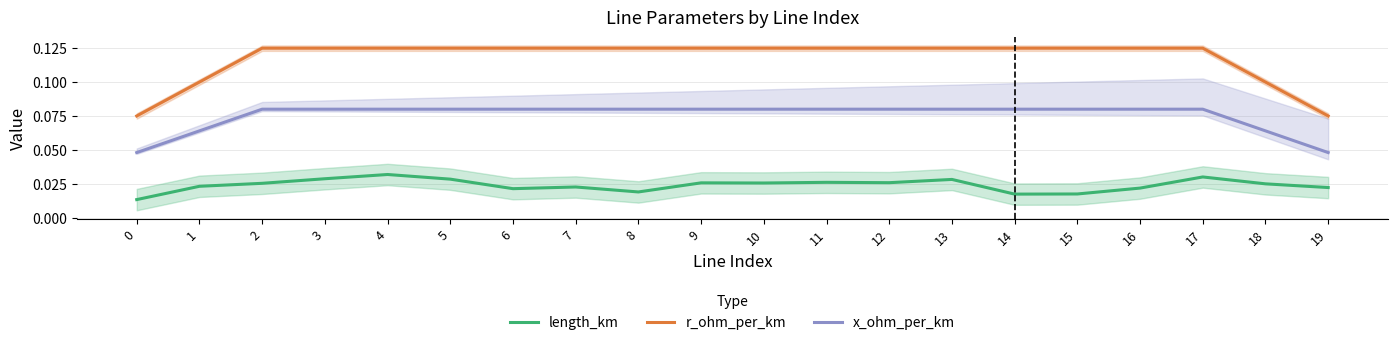

Reading left to right, transcribe all the data shown in this chart.

length_km: 0.0	0.0	0.0	0.0	0.0	0.0	0.0	0.0	0.0	0.0	0.0	0.0	0.0	0.0	0.0	0.0	0.0	0.0	0.0	0.0
r_ohm_per_km: 0.1	0.1	0.1	0.1	0.1	0.1	0.1	0.1	0.1	0.1	0.1	0.1	0.1	0.1	0.1	0.1	0.1	0.1	0.1	0.1
x_ohm_per_km: 0.0	0.1	0.1	0.1	0.1	0.1	0.1	0.1	0.1	0.1	0.1	0.1	0.1	0.1	0.1	0.1	0.1	0.1	0.1	0.0